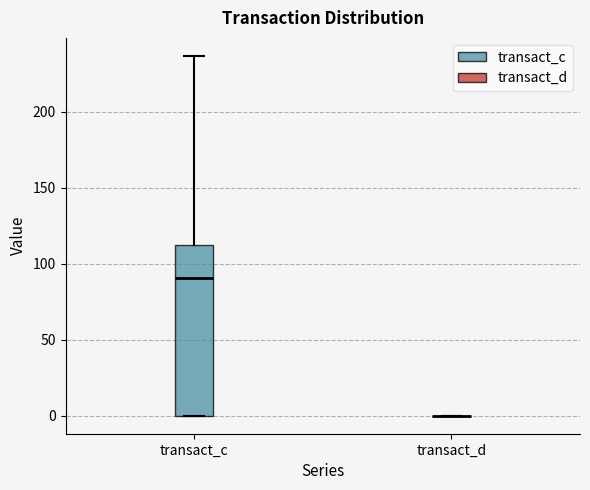

Which box is the tallest, from its lower edge to its upper edge?

transact_c